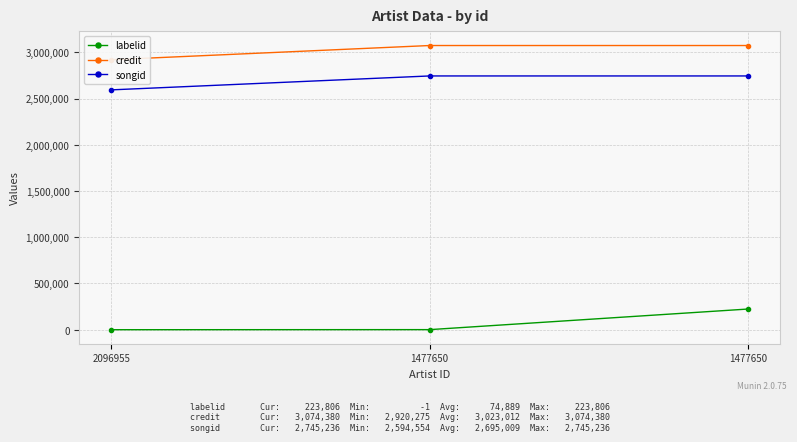

At how many categories does at least one series exceed 2066856?

3